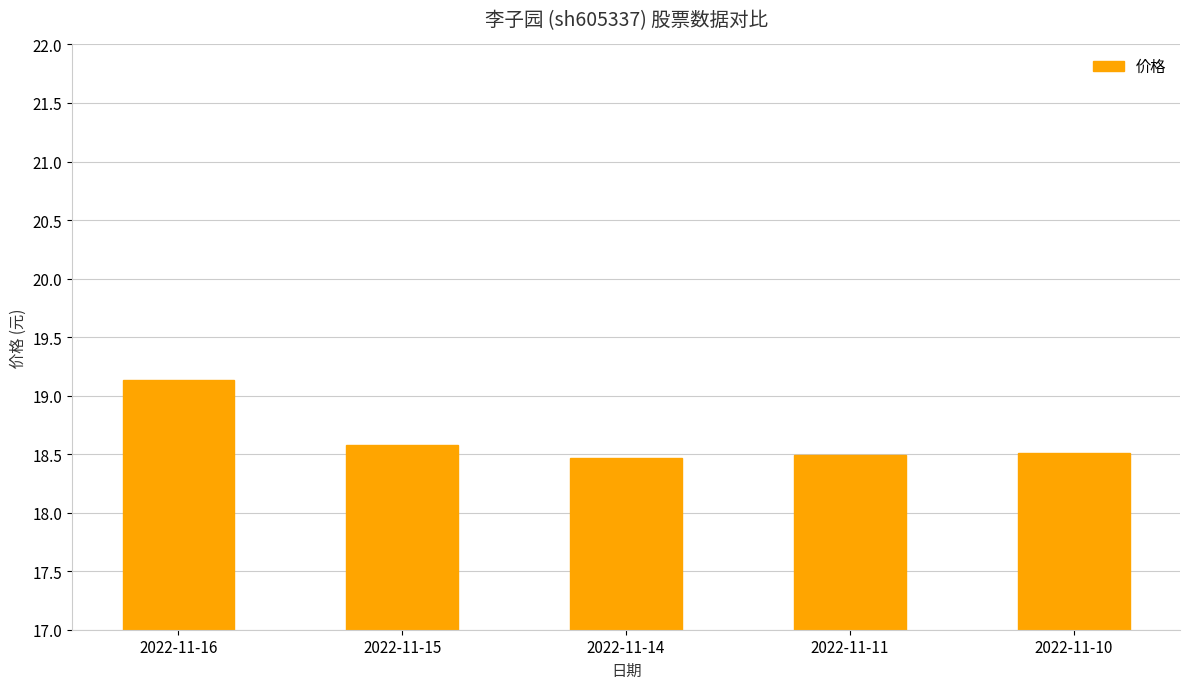

The chart shows a value of 10.4 at 2022-11-10. True or false?

False